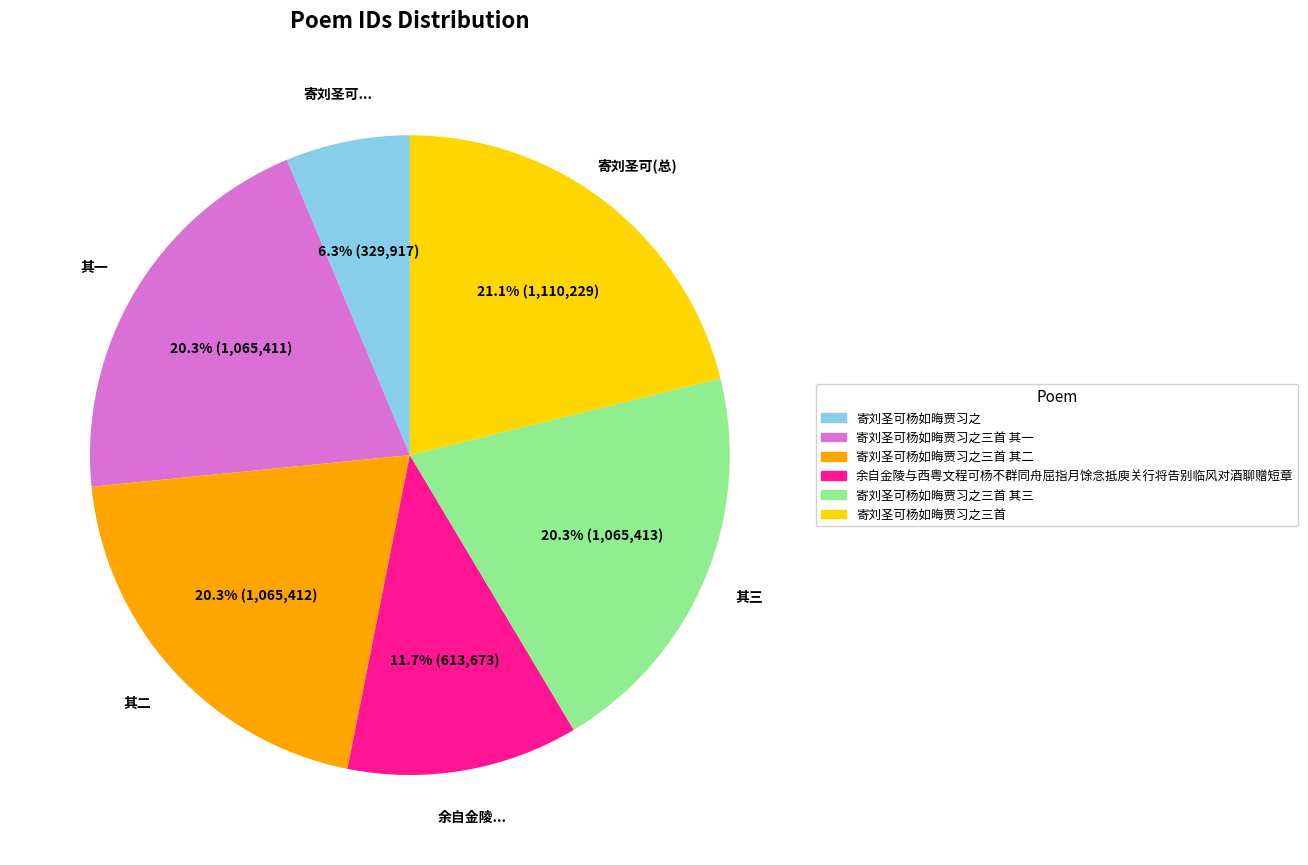

Is there any slice that represents more than half of the pie?

No